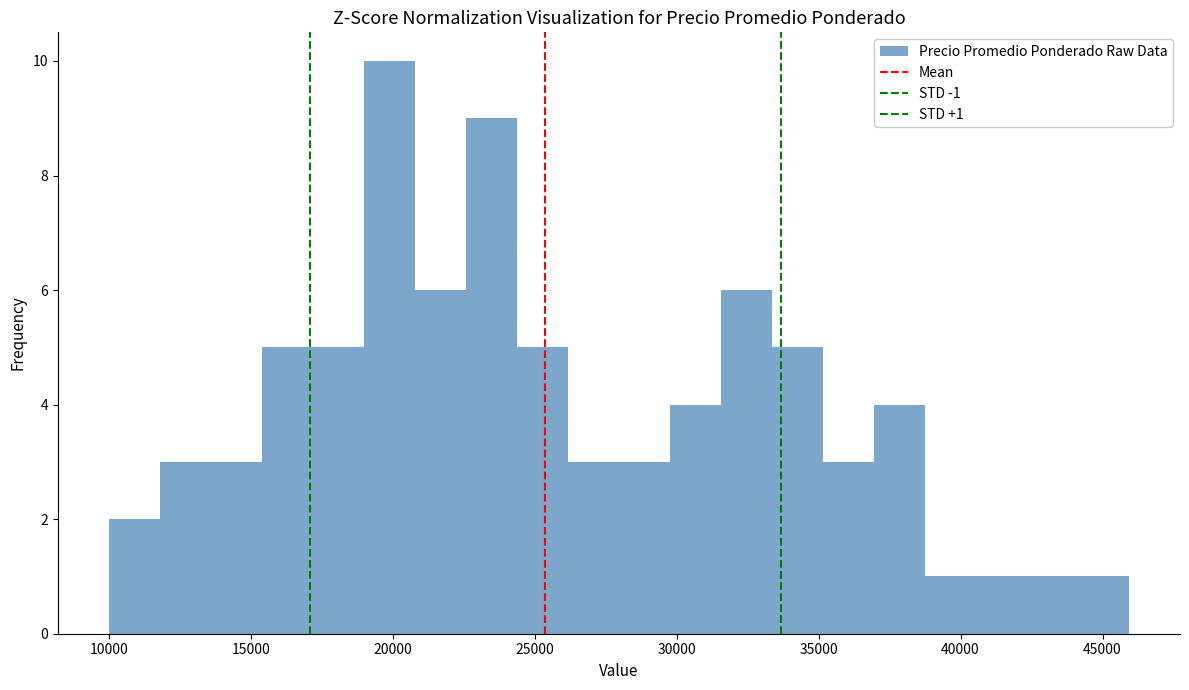

Read against the x-axis, roughly where is the centre of the tallest bar?

20000